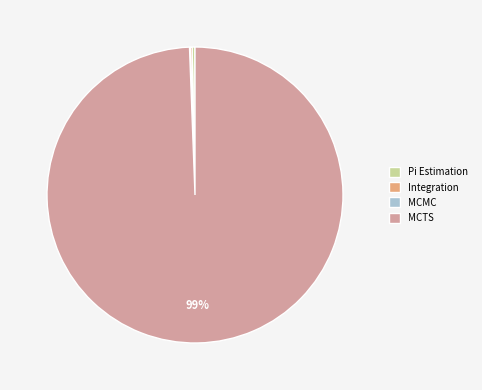

Is it true that MCTS is 89% of the pie?

False